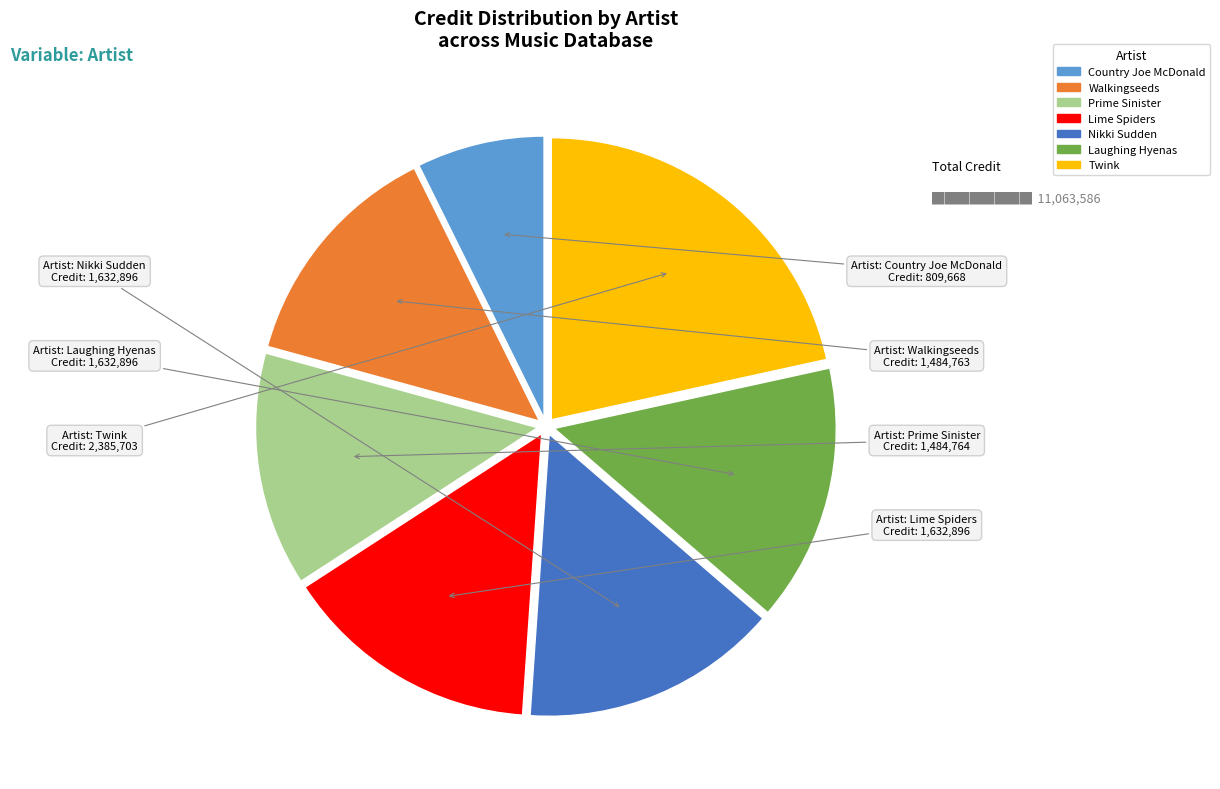

Combined, do Walkingseeds and Country Joe McDonald account for over 50%?

No